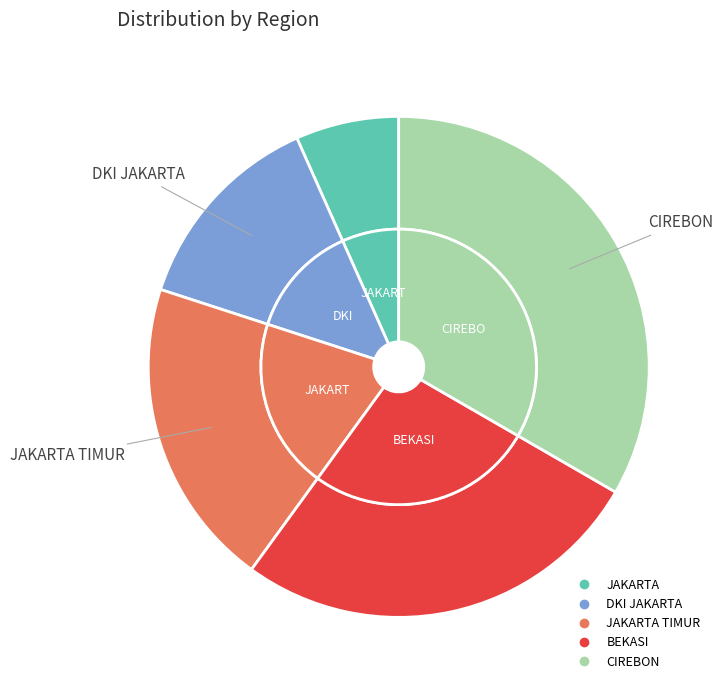

Count the number of slices in the pie.

5